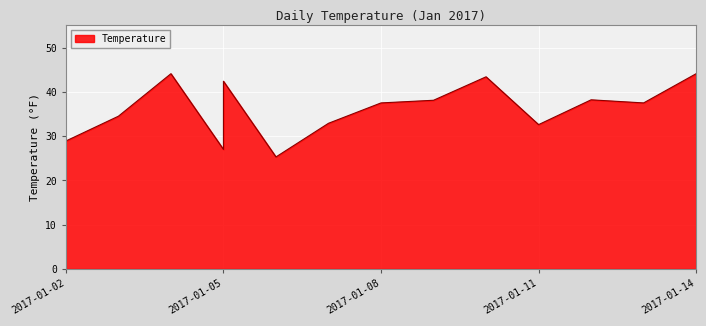

What is the value of the 4th point from the left?

27.0